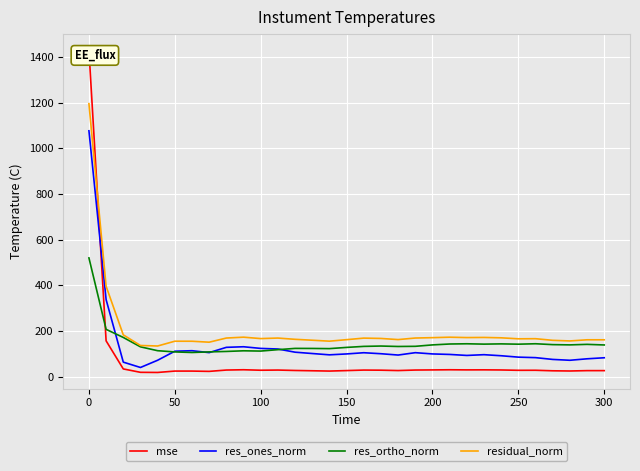

True or false: residual_norm and res_ones_norm intersect in this chart.

False